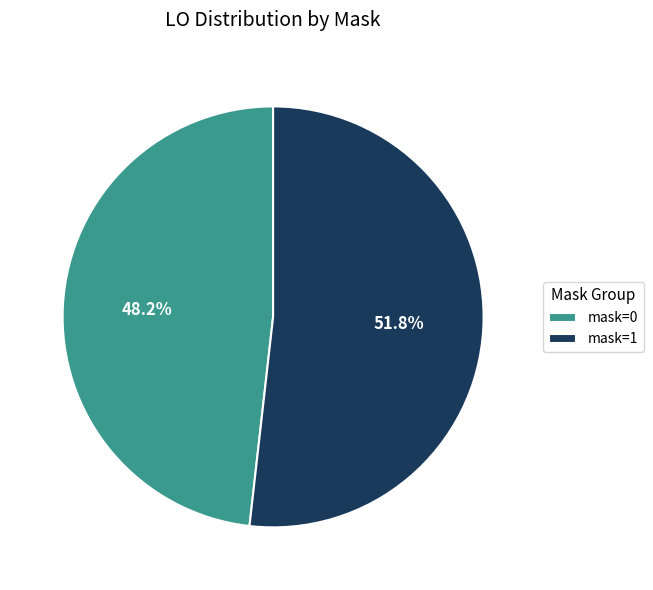

Is the sum of mask=0 and mask=1 greater than half?

Yes